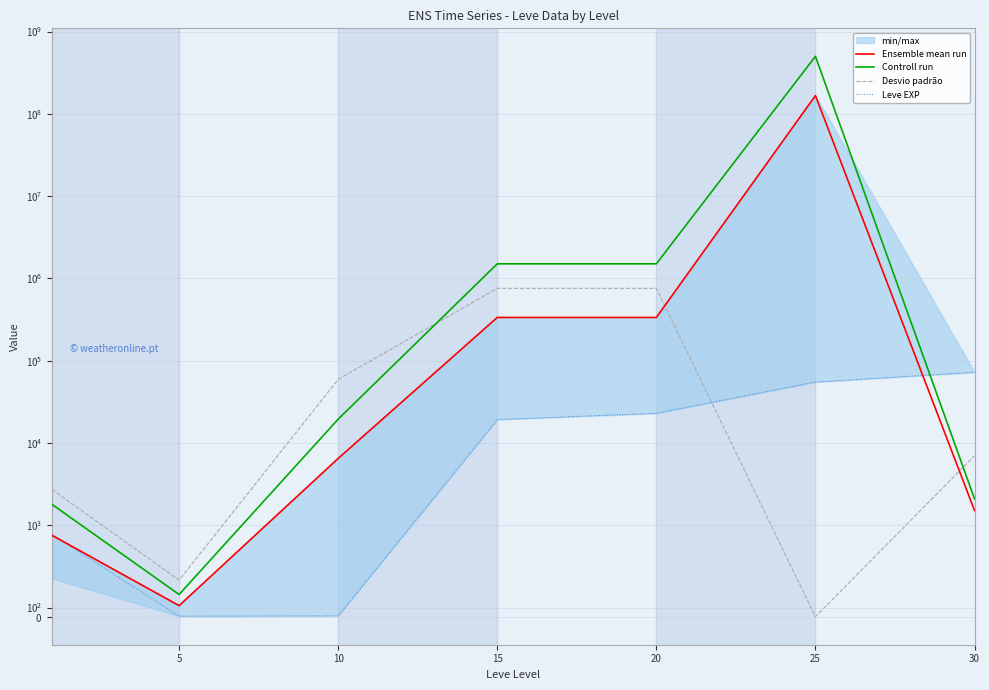

At how many categories does at least one series exceed 495000330?

1